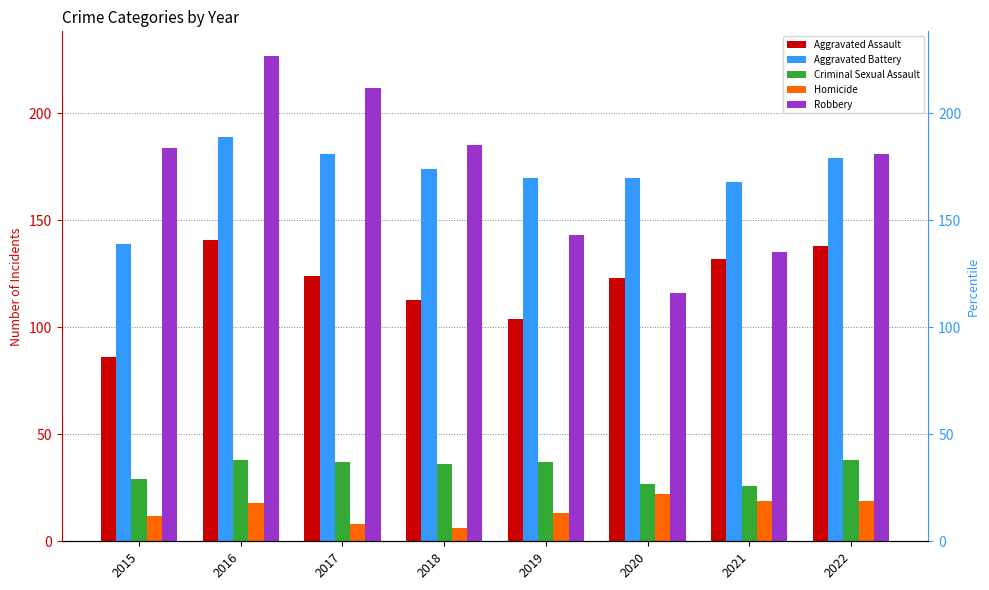

Which series has the largest range (max minus min)?

Robbery